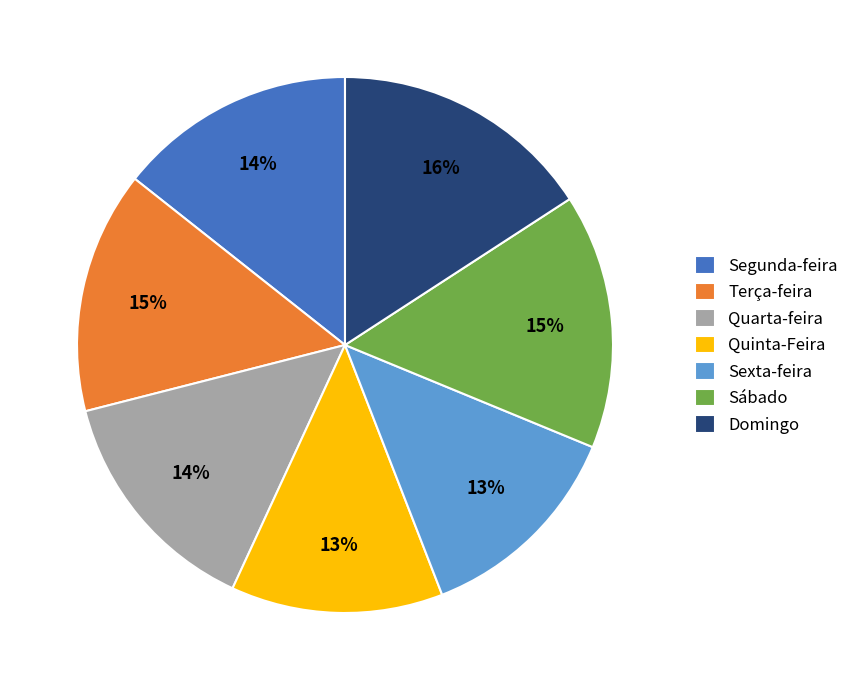

To the nearest percent, what portion does Domingo represent?

16%